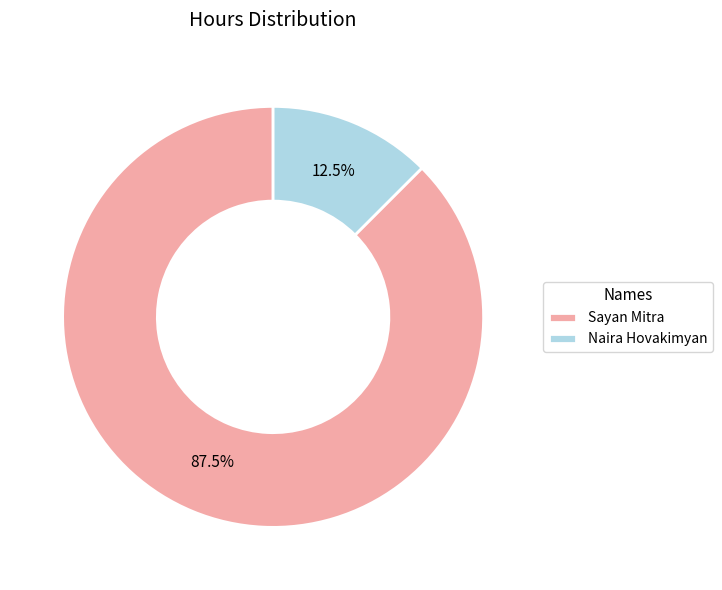

Rank the categories by value from highest to lowest.

Sayan Mitra, Naira Hovakimyan